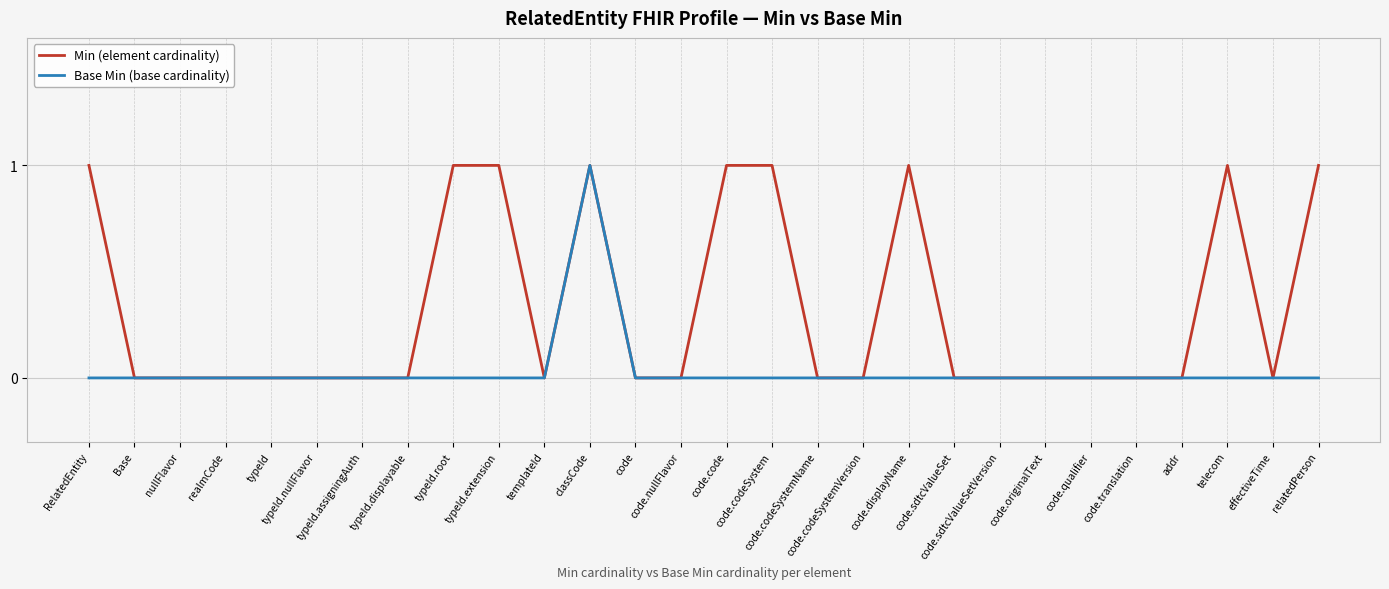

How many Min (element cardinality) values are between 0 and 1?

28